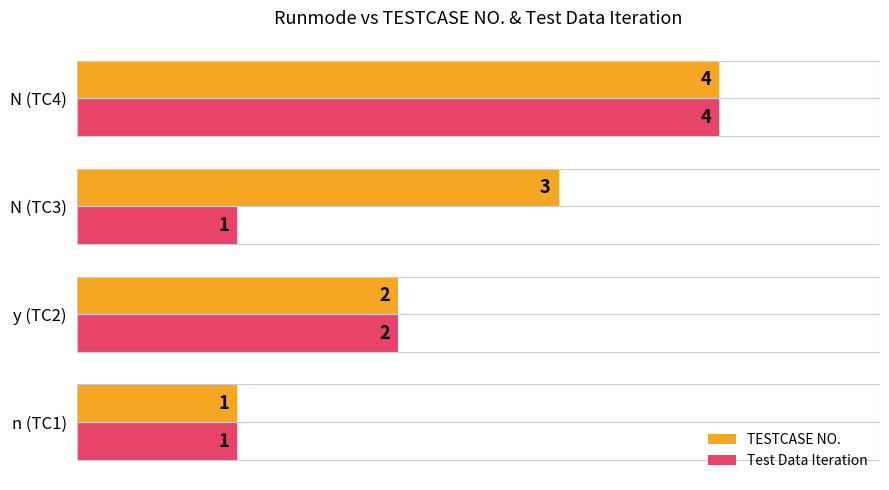

What are all the series names shown in the legend?

TESTCASE NO., Test Data Iteration